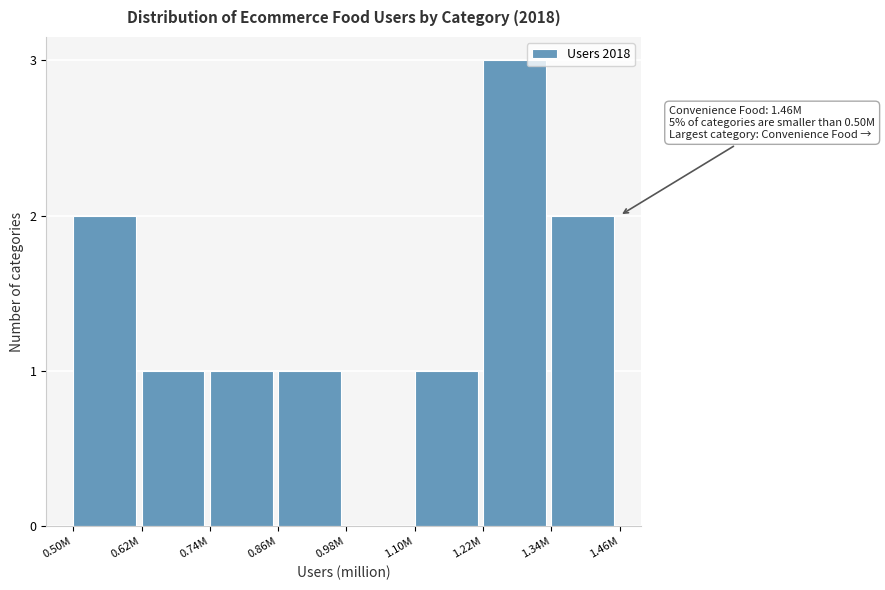

Reading left to right, list all the values displayed in this chart.

0.50M=2	0.62M=1	0.74M=1	0.86M=1	0.98M=0	1.10M=1	1.22M=3	1.34M=2